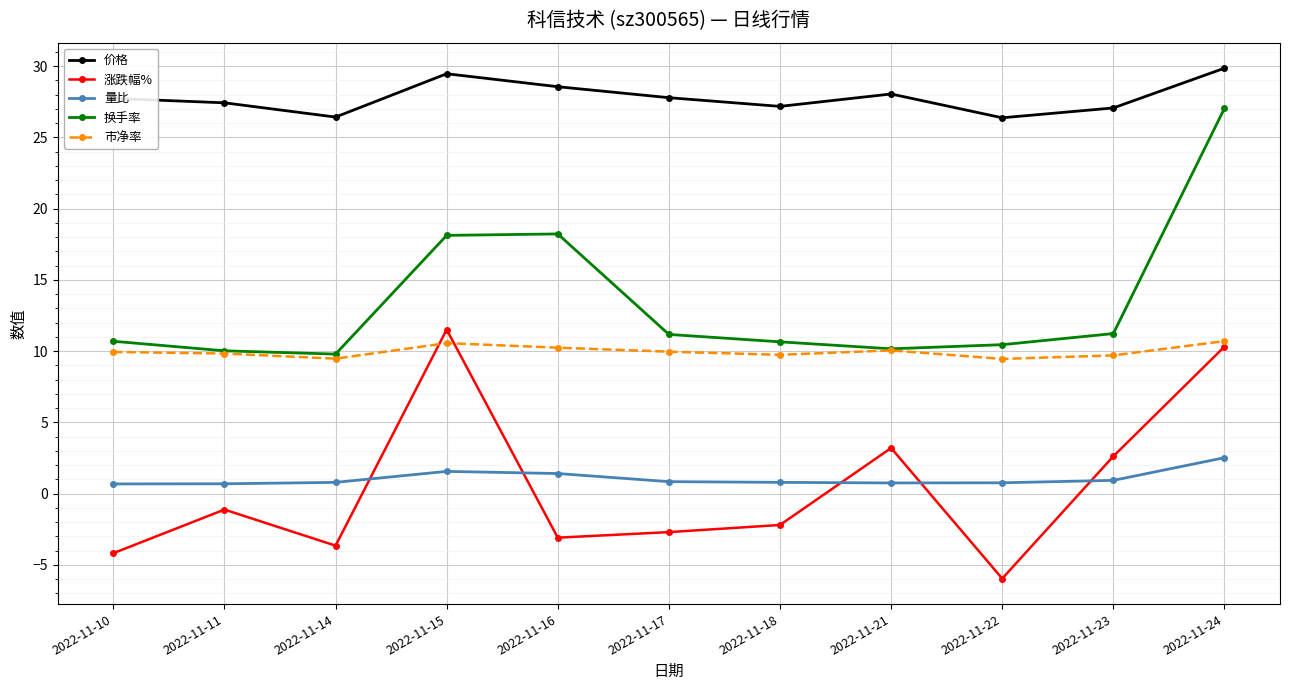

At which label does 价格 first exceed 27?

2022-11-10